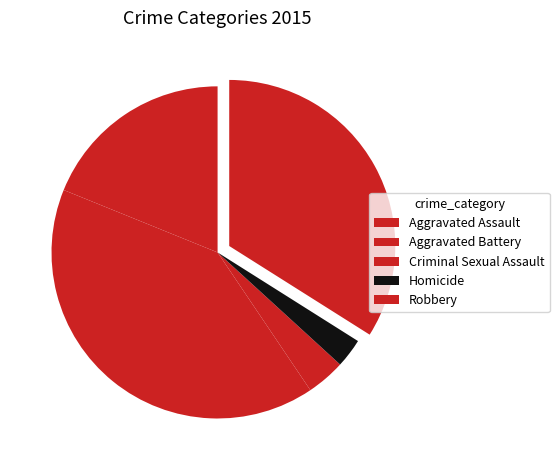

What percentage is the Aggravated Battery slice, to the nearest percent?

41%